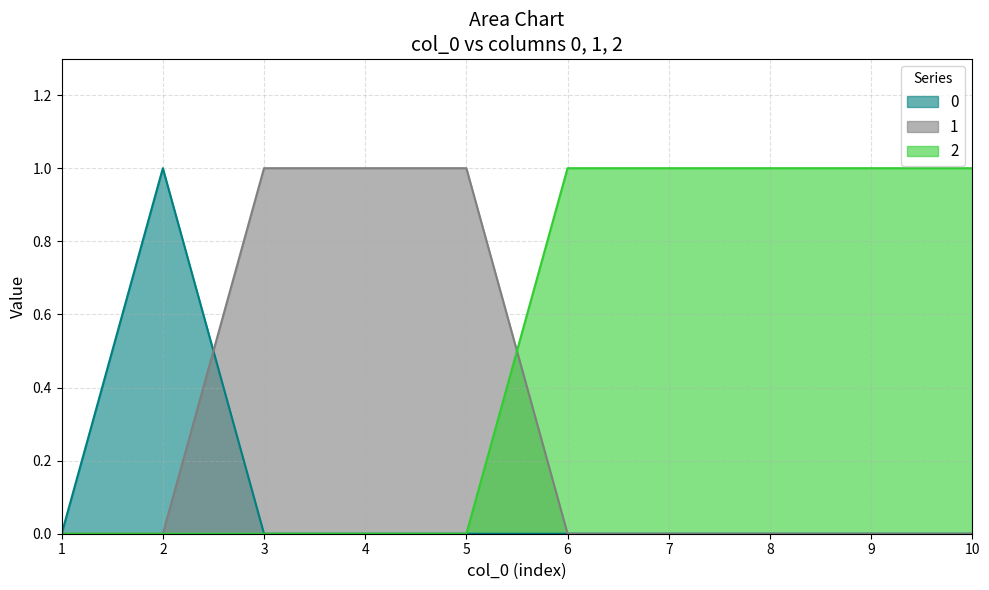

True or false: 0 has more than 2 interior local peaks.

False